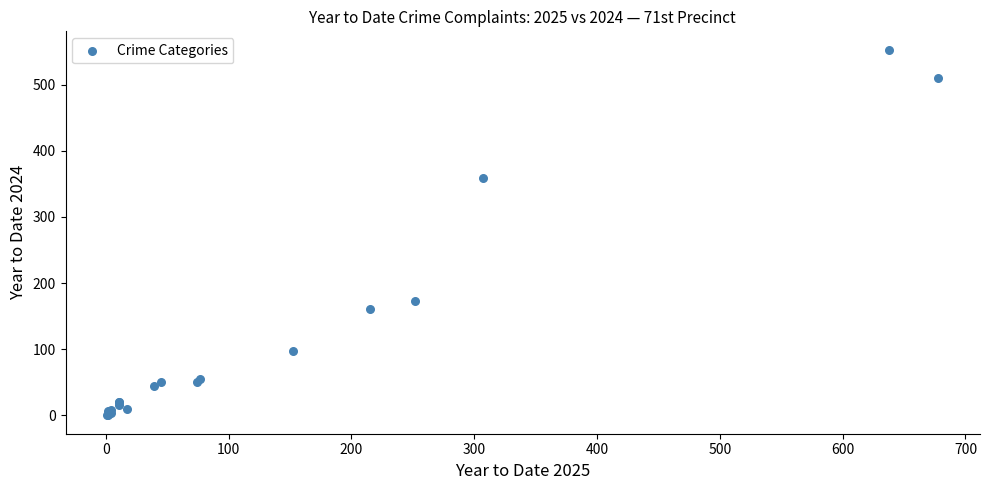

What Y value in the scatter plot is closest to 276?

359